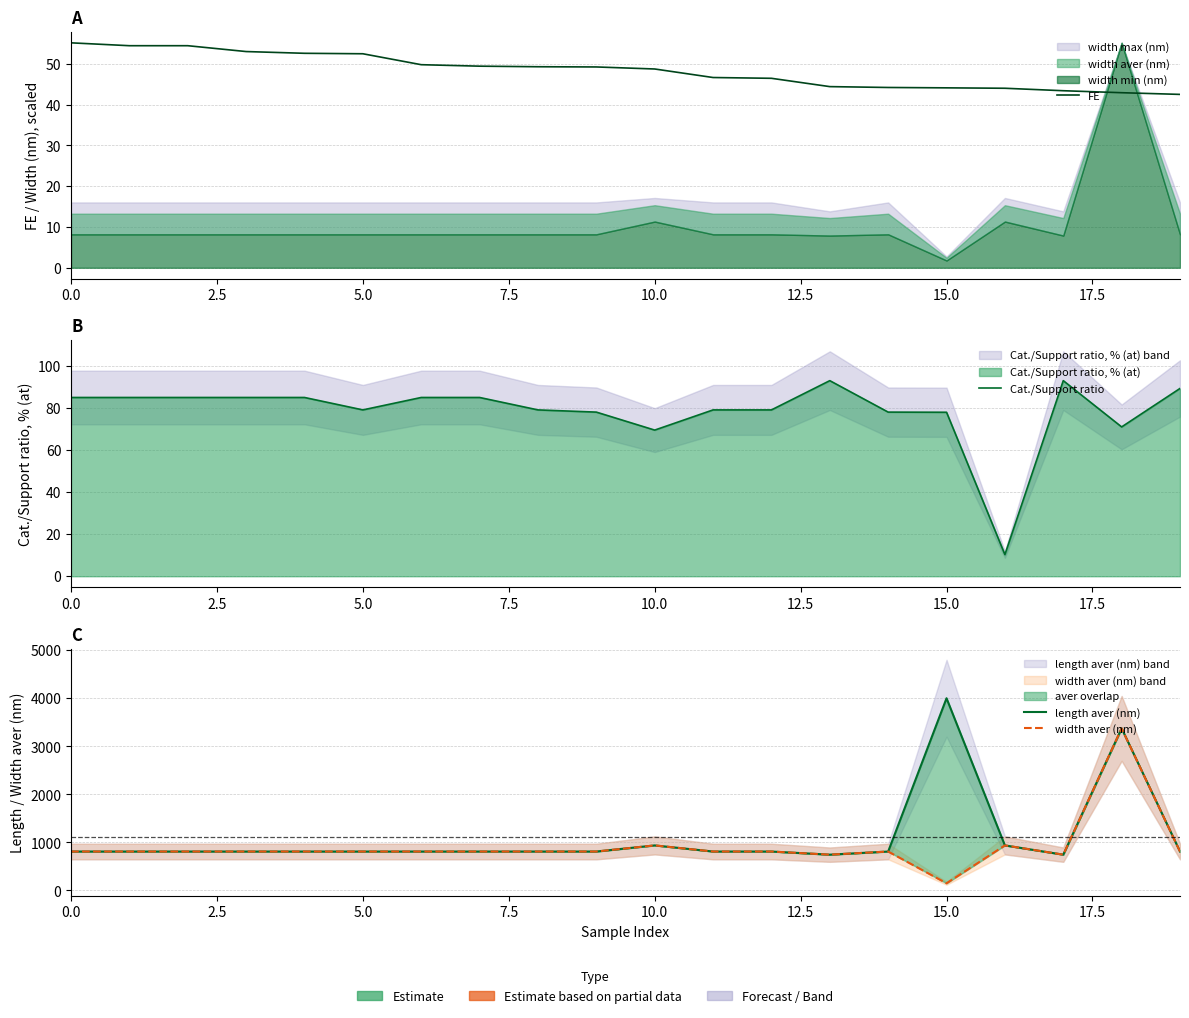

Is it true that width aver (nm) equals 810.8 at 5.0?

True